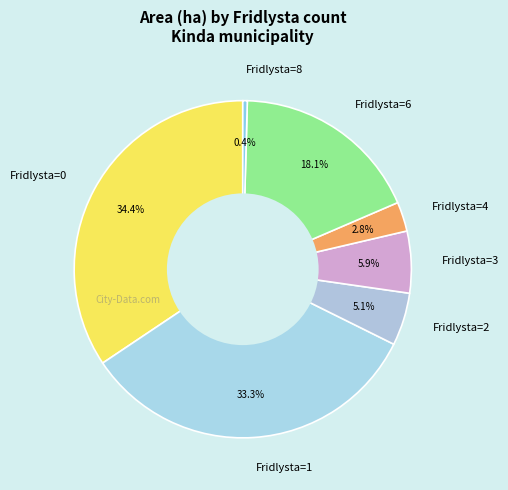

Approximately how many times larger is the value at Fridlysta=3 compared to Fridlysta=6?

0.3